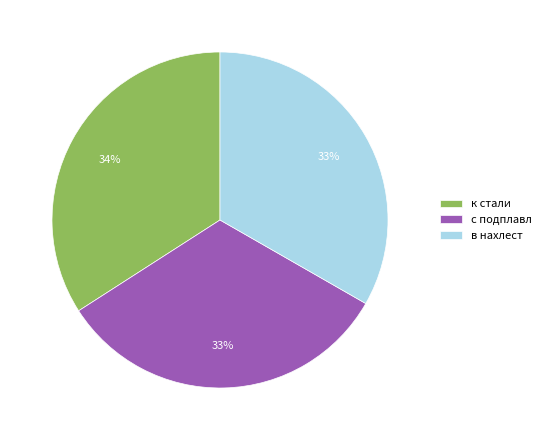

Is the sum of с подплавл and к стали greater than half?

Yes